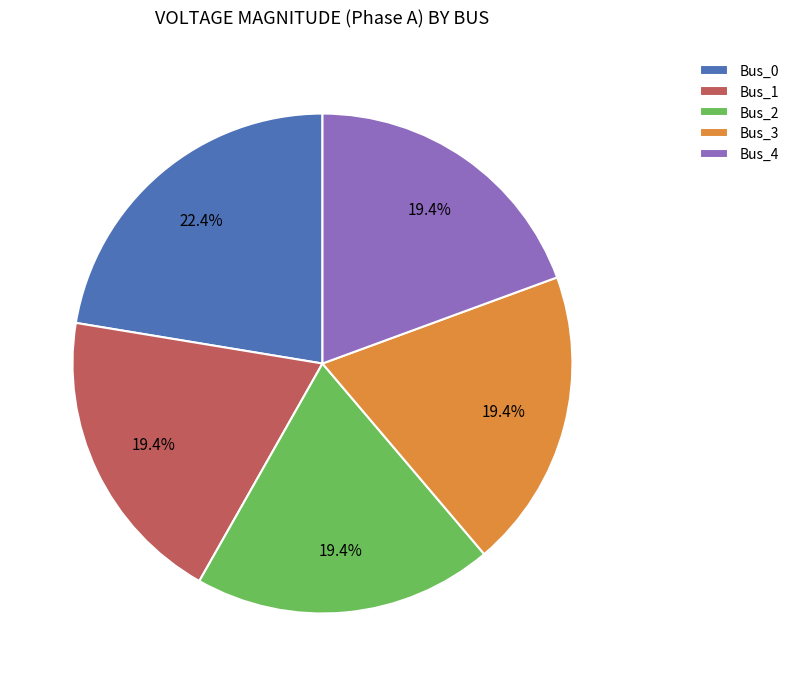

Is there any slice that represents more than half of the pie?

No